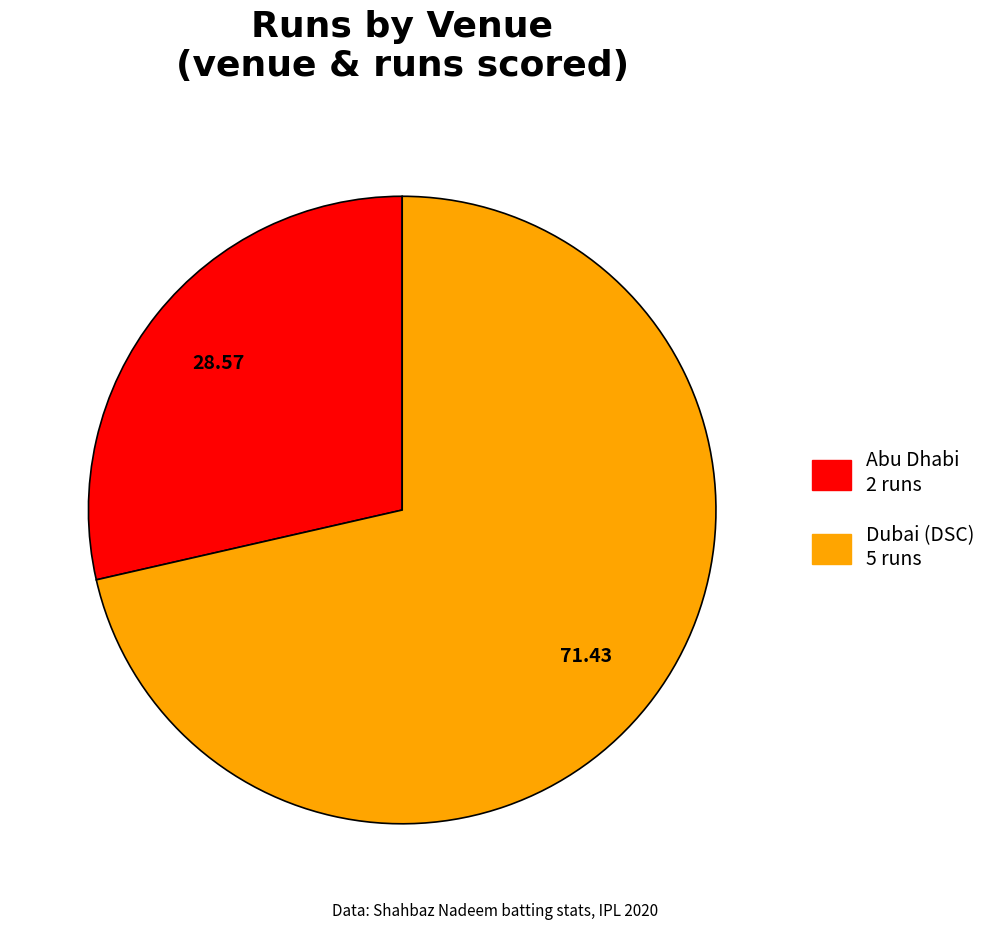

Count the number of slices in the pie.

2